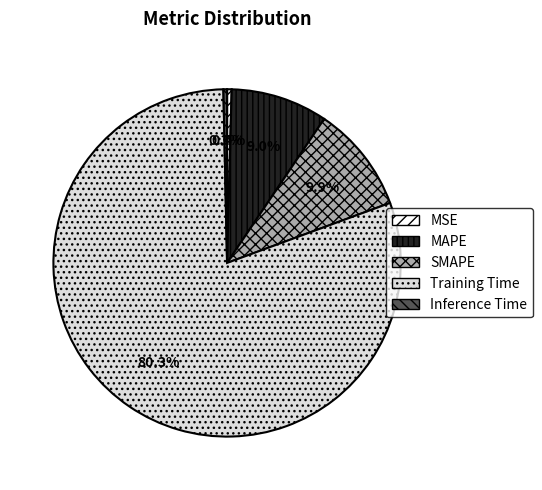

How much of the chart is everything except MSE?

99.6%